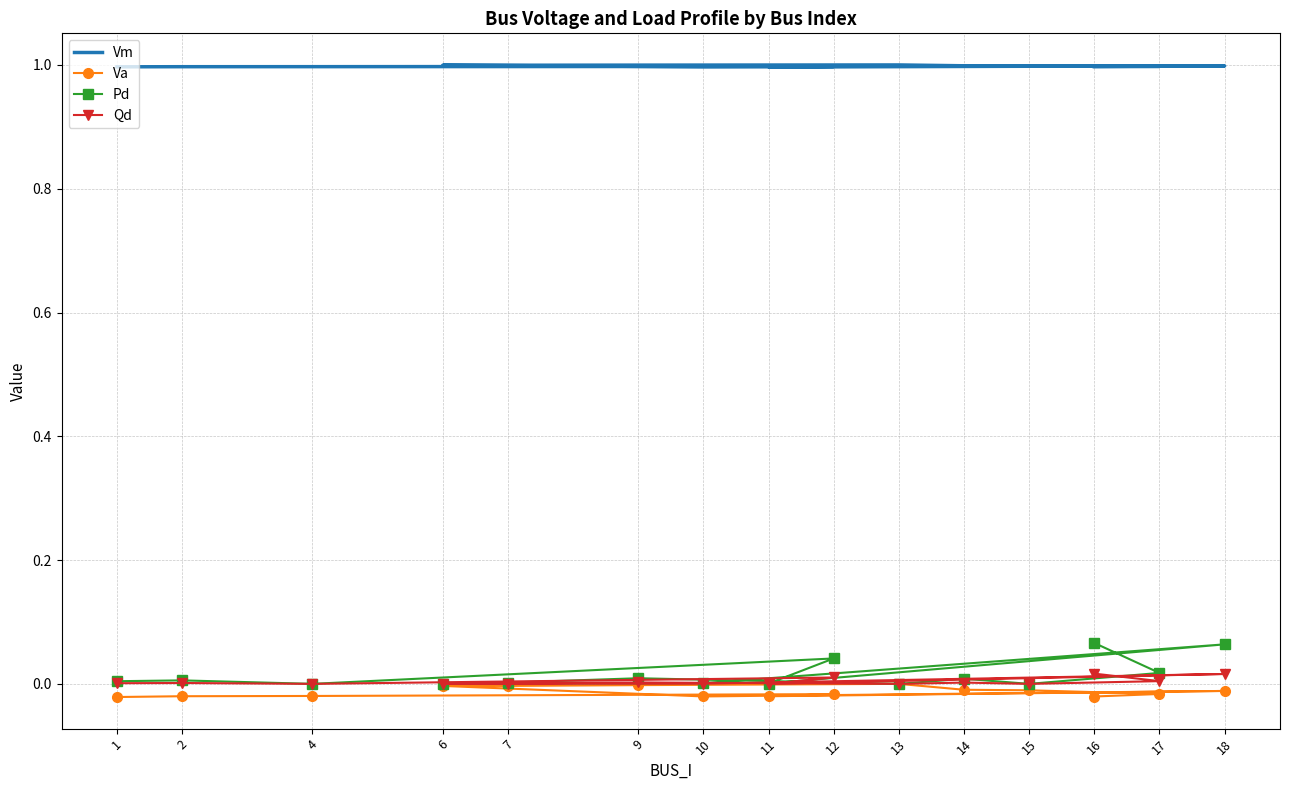

What is the sum of all Qd values?

0.1